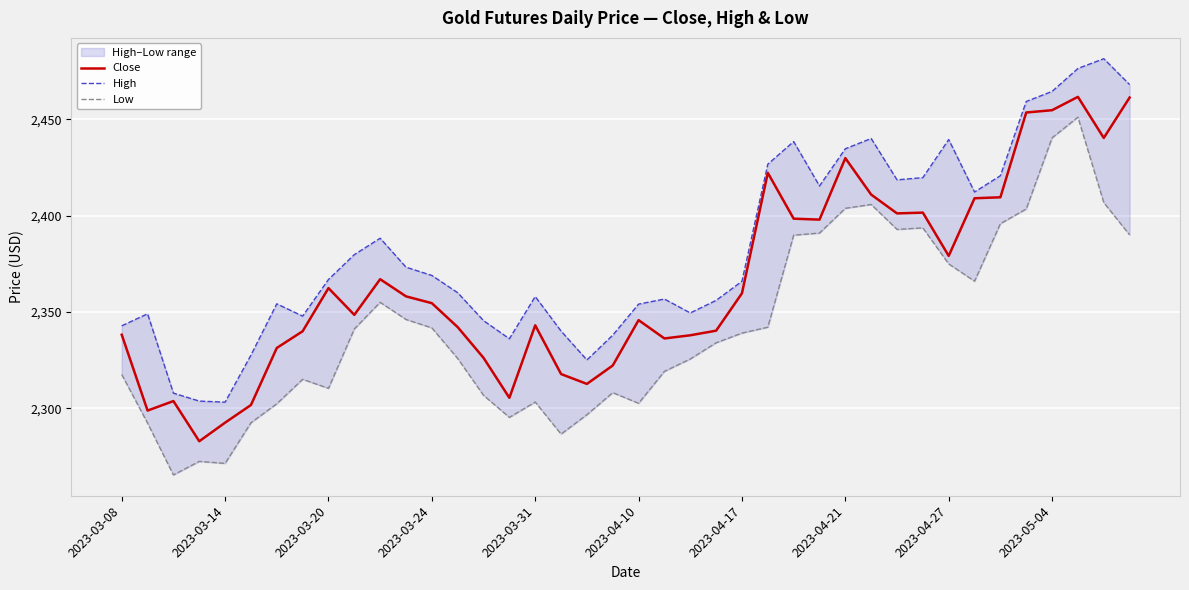

Reading right to left, extract all data points from this chart.

Close: 2461.4	2440.4	2461.7	2454.8	2453.6	2409.6	2409.1	2379.2	2401.6	2401.2	2411.0	2429.9	2398.0	2398.5	2422.3	2359.7	2340.3	2337.9	2336.3	2345.8	2322.2	2312.7	2317.8	2343.1	2305.5	2326.2	2342.2	2354.6	2358.2	2367.1	2348.5	2362.4	2340.0	2331.4	2301.7	2292.6	2282.9	2303.8	2298.8	2338.2
High: 2468.1	2481.5	2476.4	2464.6	2459.3	2420.8	2412.3	2439.6	2419.8	2418.6	2440.1	2434.8	2415.5	2438.5	2426.8	2366.0	2356.1	2349.5	2356.8	2354.1	2338.0	2325.1	2340.1	2358.1	2336.1	2345.6	2360.0	2369.0	2373.3	2388.3	2379.8	2366.9	2347.9	2354.3	2327.6	2303.2	2303.8	2307.9	2349.1	2342.9
Low: 2390.1	2406.8	2451.2	2440.4	2403.5	2395.9	2366.0	2375.0	2393.7	2392.9	2405.8	2403.9	2391.0	2389.9	2342.1	2339.1	2334.1	2325.6	2319.2	2302.6	2308.2	2296.7	2286.7	2303.3	2295.3	2306.8	2325.9	2341.8	2346.2	2355.1	2341.2	2310.4	2315.1	2302.4	2292.5	2271.4	2272.5	2265.4	2292.3	2317.6